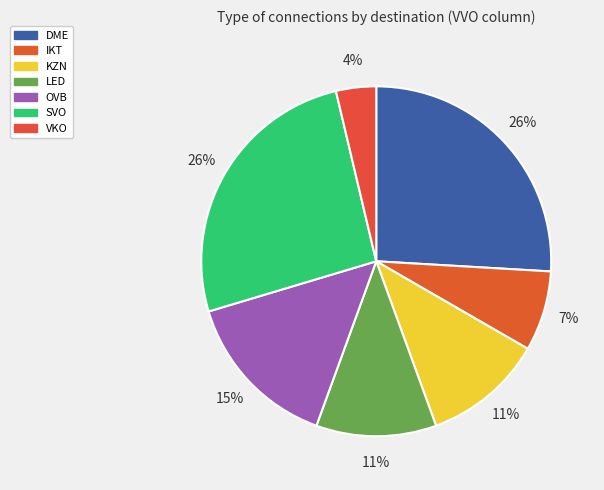

The VKO slice represents 13% of the pie. True or false?

False